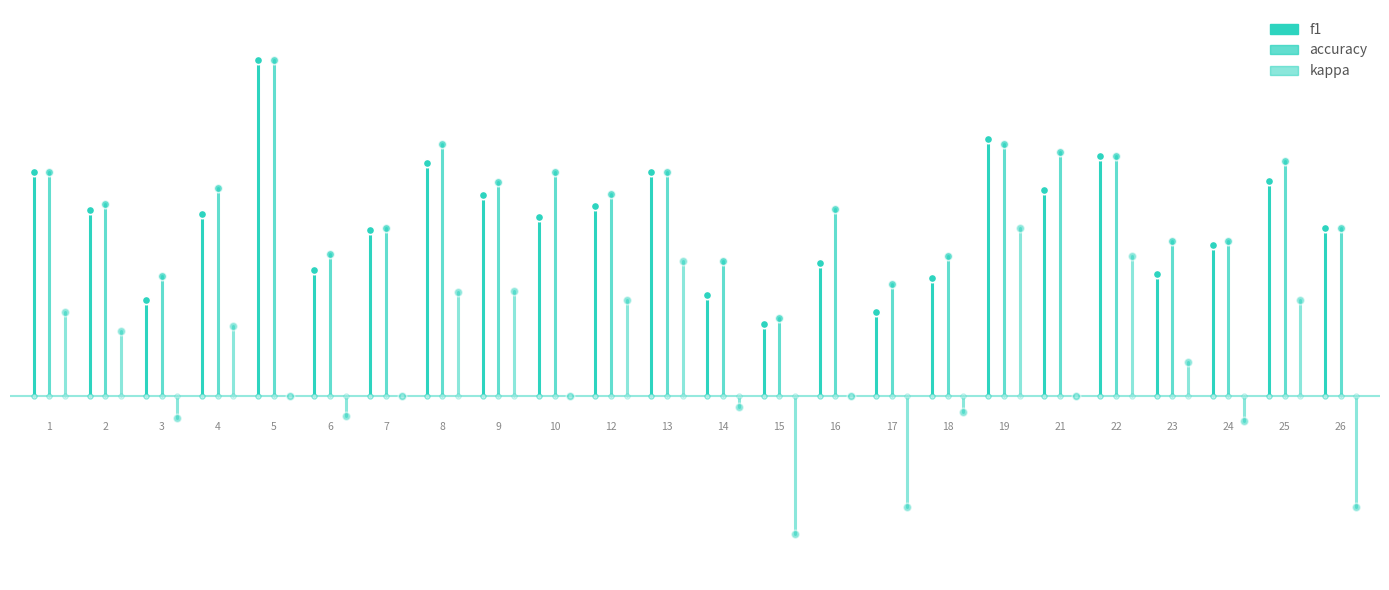

Rank the series by their maximum value, from lowest to highest.

kappa, f1, accuracy